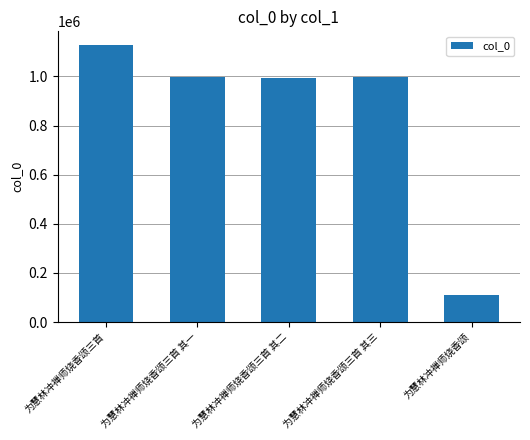

What is the average value?

844758